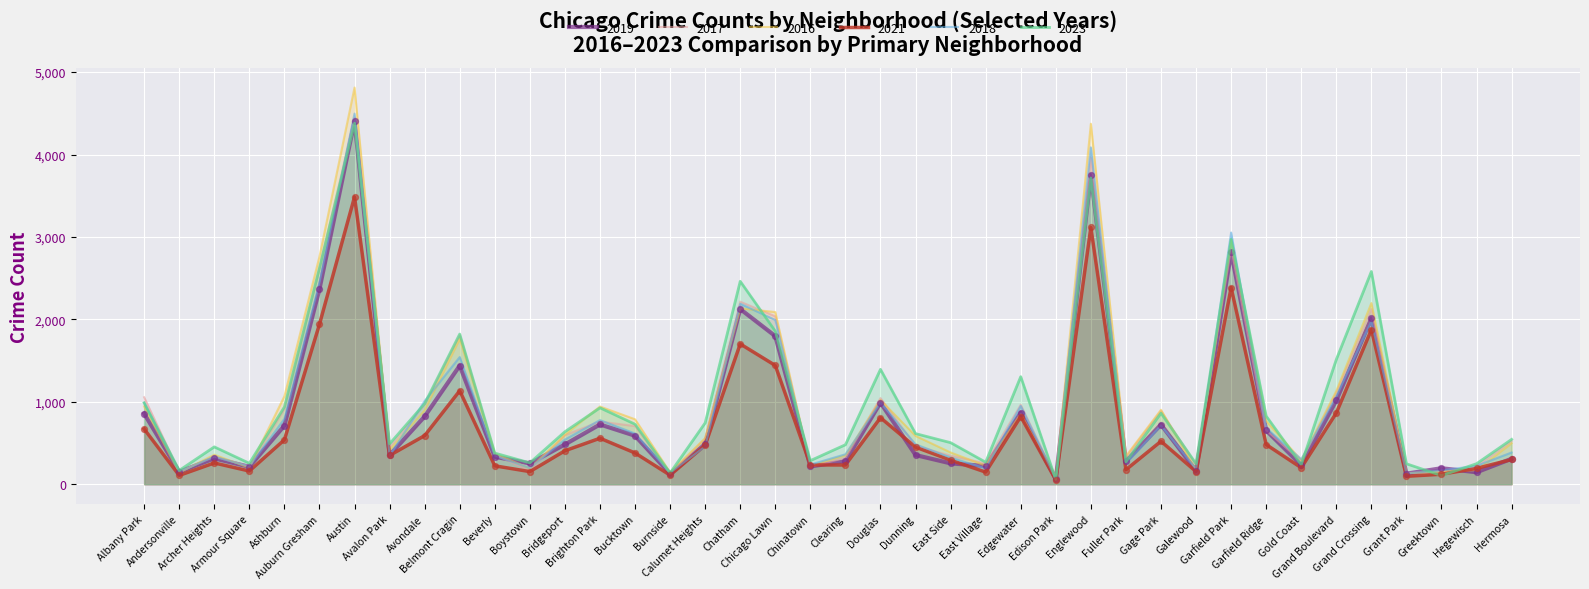

Which series has the largest total across all categories?

2023